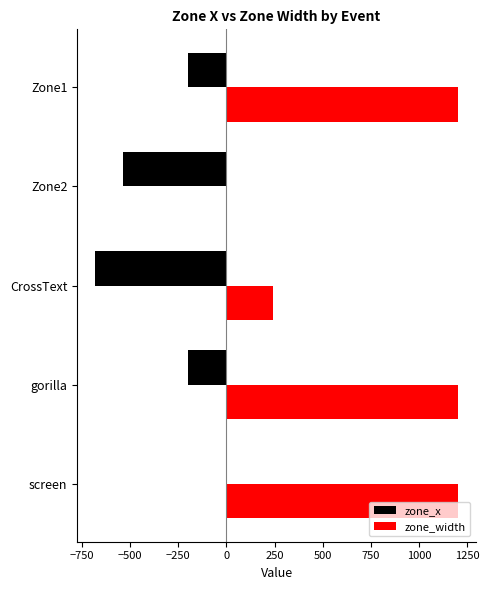

At which category is the sum across all series the highest?

screen